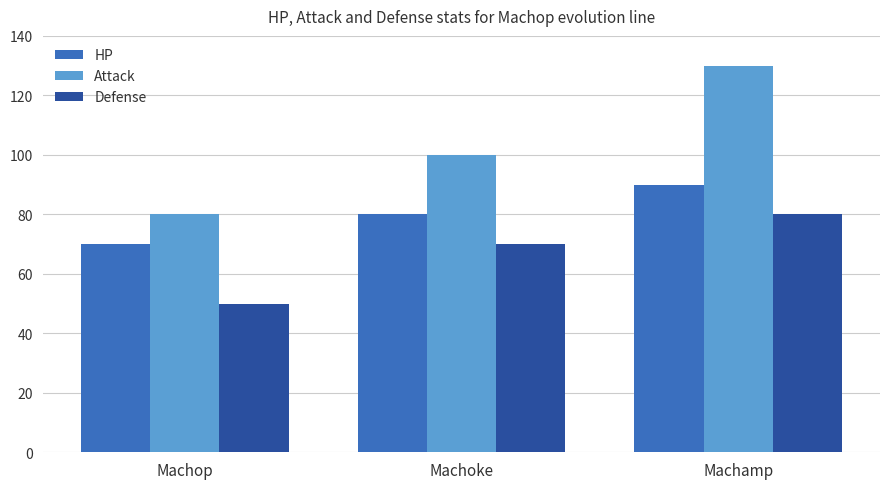

What is the label of the 3rd bar from the left?

Machamp